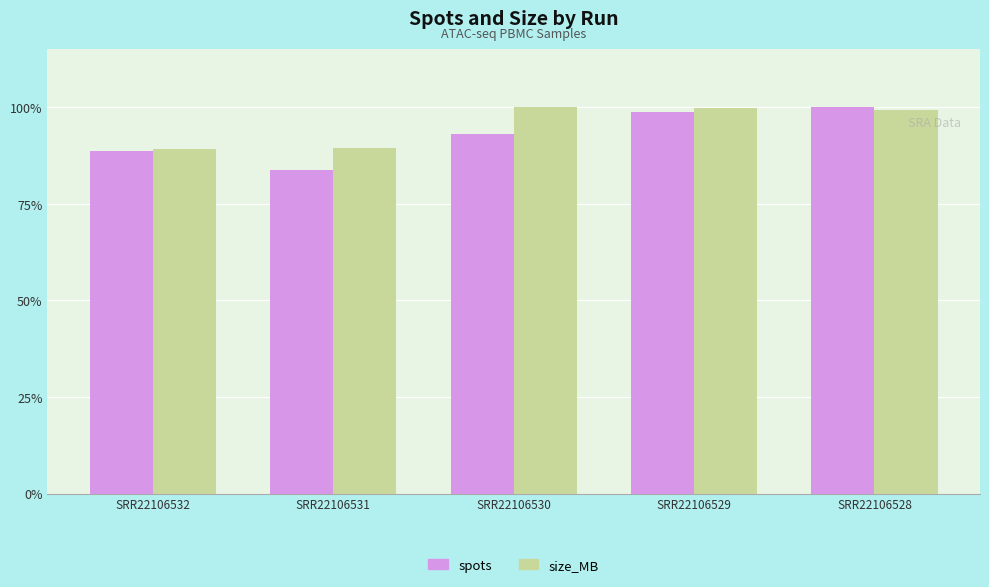

How many values in the spots series are below 93?

2